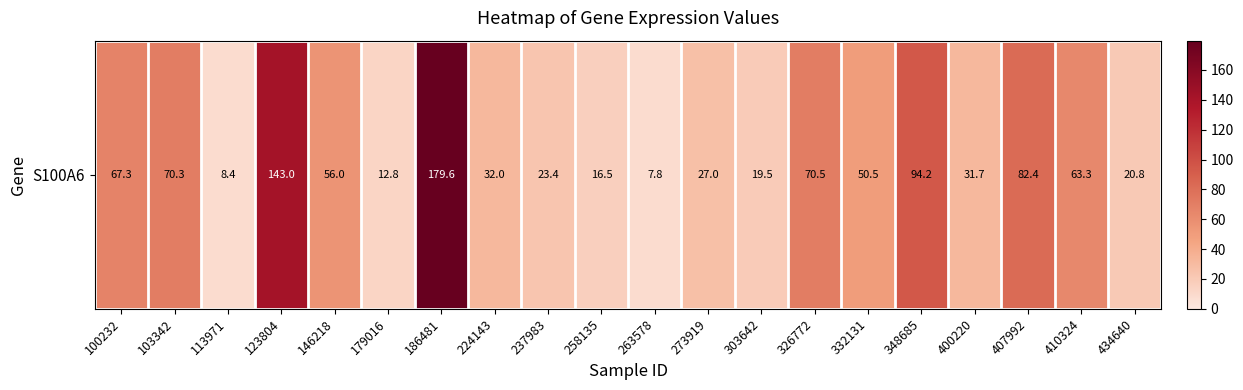

Which has a higher value, 179016 or 434640?

434640